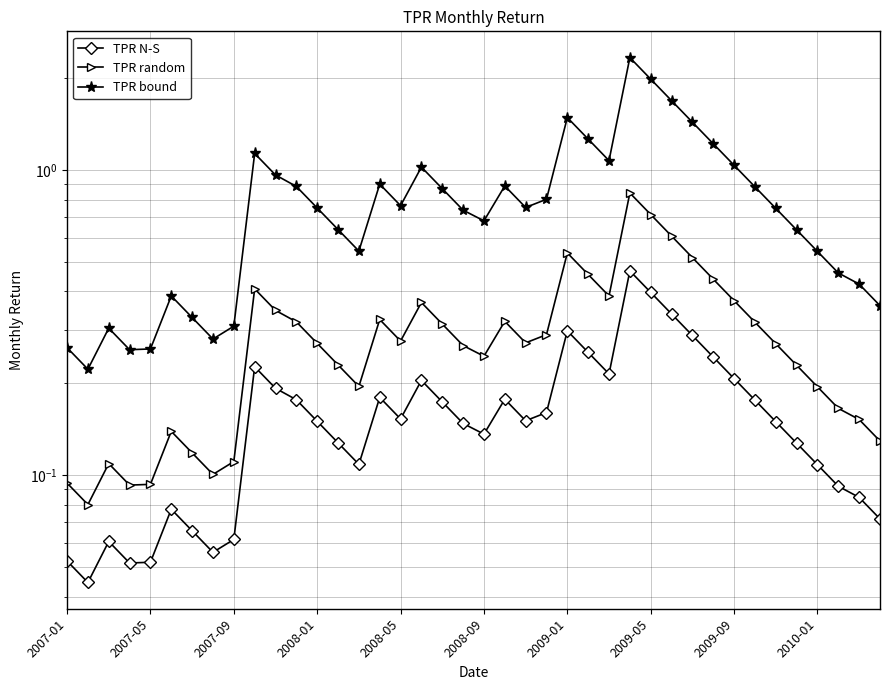

At 38, list the series in order from largest to smallest.

TPR bound, TPR random, TPR N-S